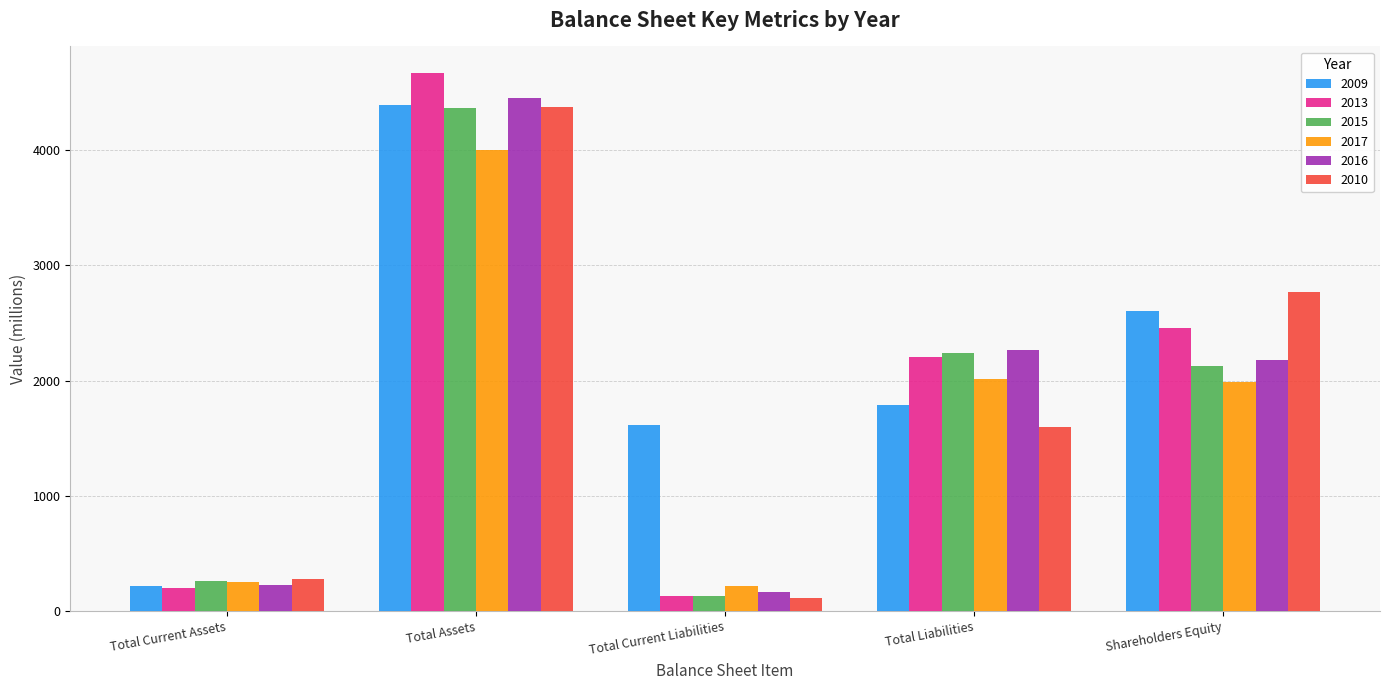

At which label does 2013 reach its minimum?

Total Current Liabilities